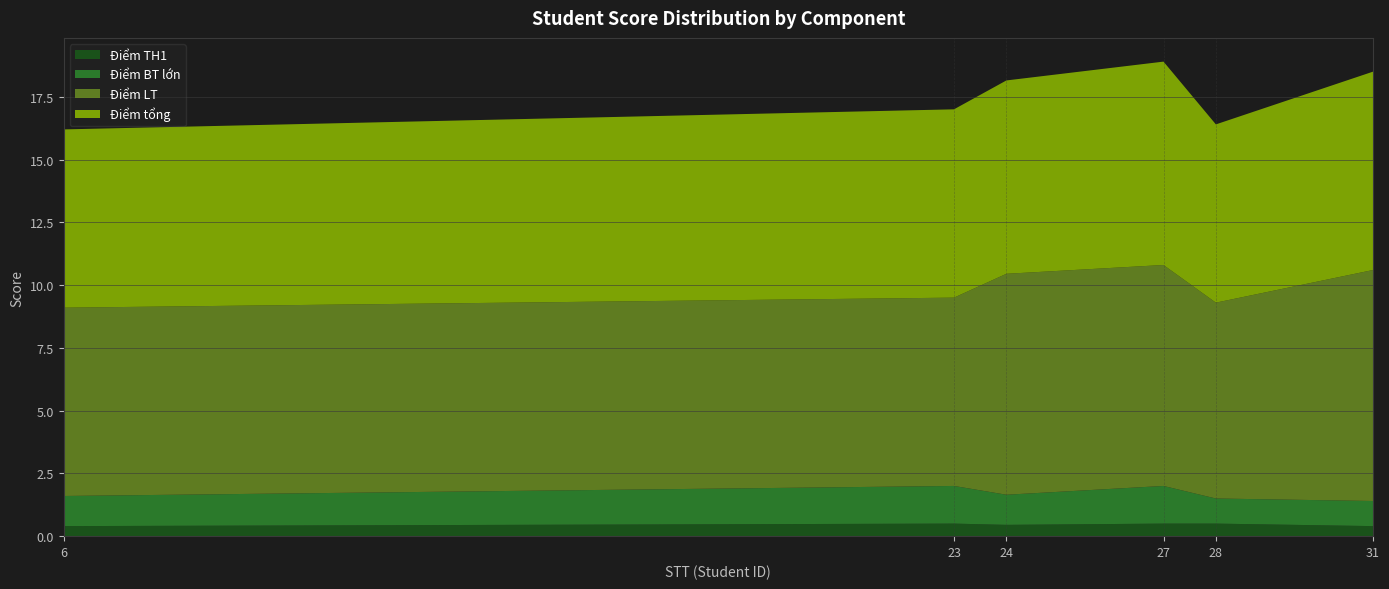

Reading right to left, extract all data points from this chart.

Điểm TH1: 31=0.4	28=0.5	27=0.5	24=0.5	23=0.5	6=0.4
Điểm BT lớn: 31=1.0	28=1.0	27=1.5	24=1.2	23=1.5	6=1.2
Điểm LT: 31=9.2	28=7.8	27=8.8	24=8.8	23=7.5	6=7.5
Điểm tổng: 31=7.9	28=7.1	27=8.1	24=7.7	23=7.5	6=7.1